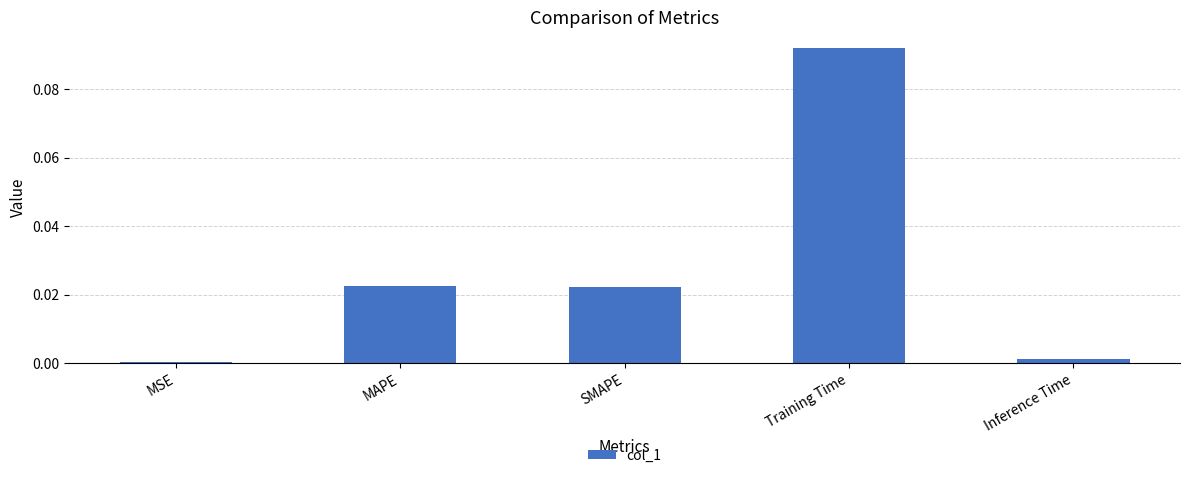

Between MSE and Training Time, which is larger?

Training Time